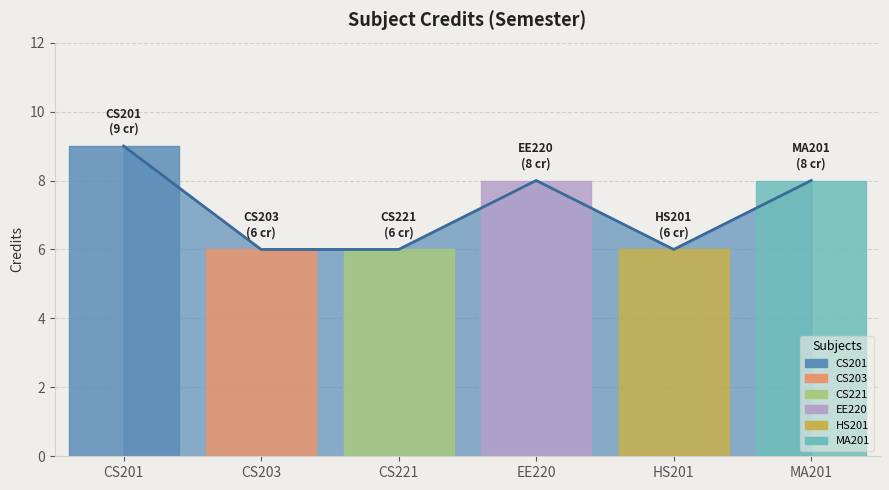

How many categories are shown in the chart?

6